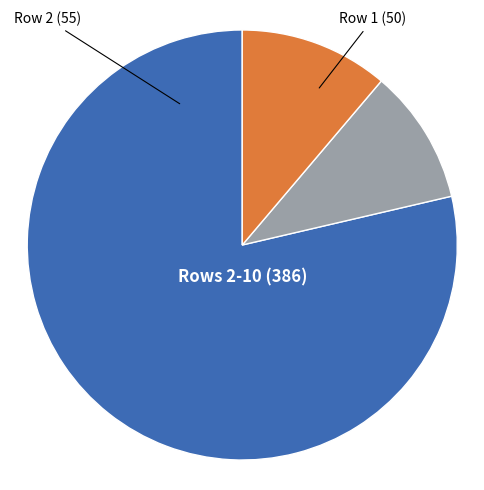

Is there any slice that represents more than half of the pie?

Yes